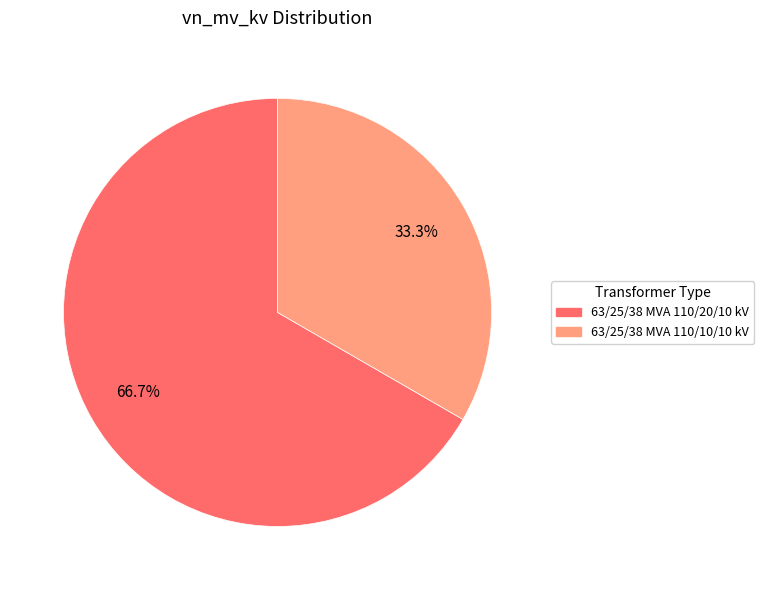

To the nearest percent, what percentage of the pie is 63/25/38 MVA 110/20/10 kV?

67%